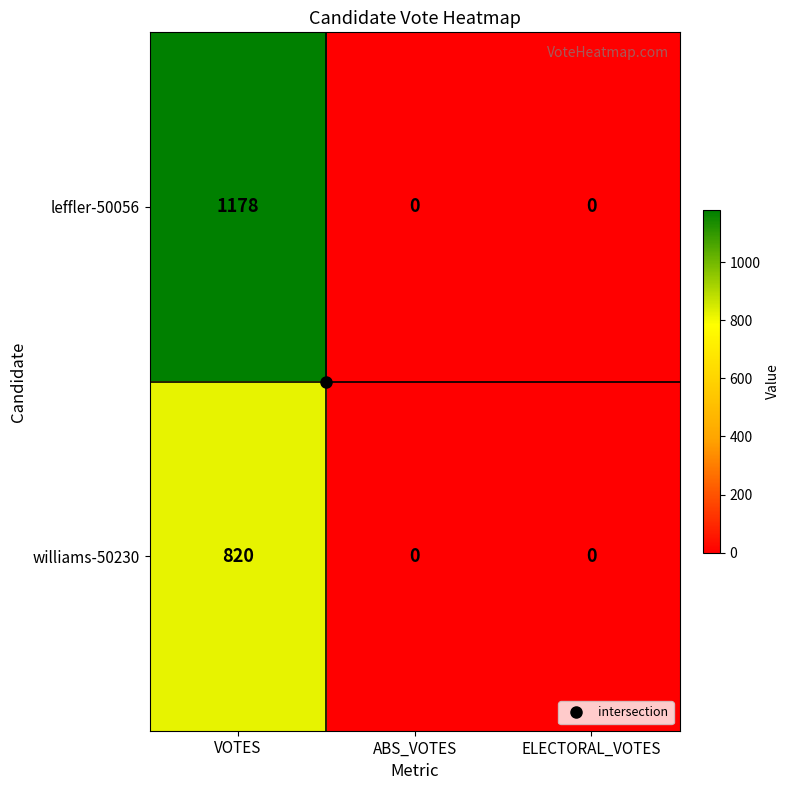

What is the maximum value shown in the chart?

1178